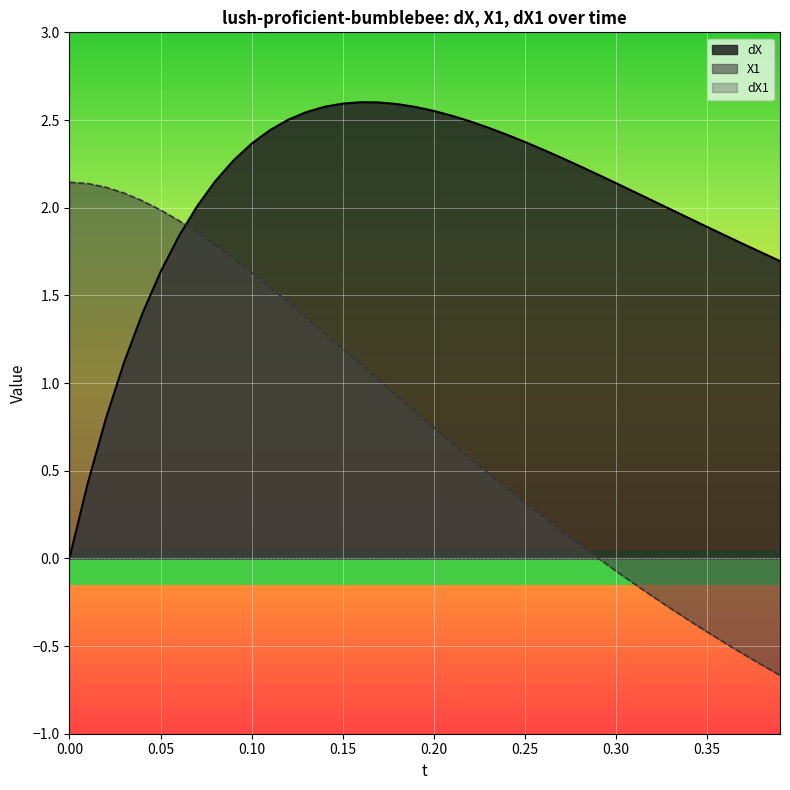

What is the minimum value shown in the chart?

-0.7